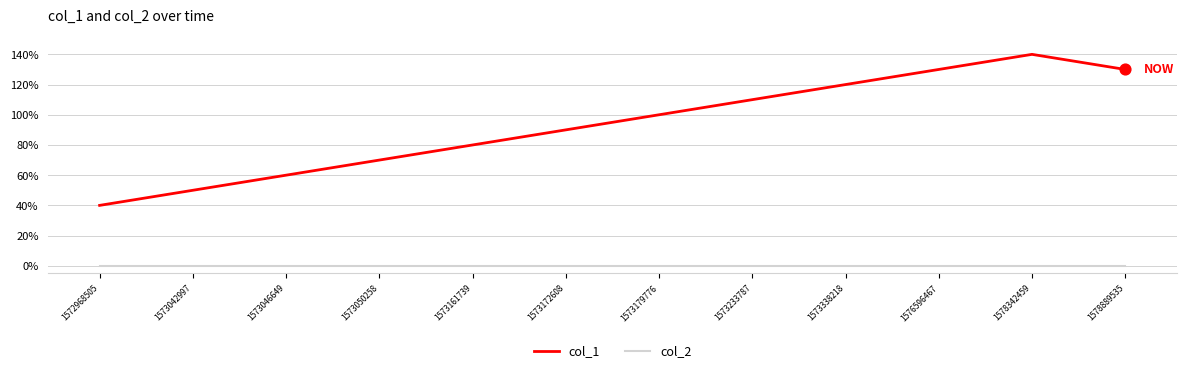

At which category is the sum across all series the highest?

1578342459